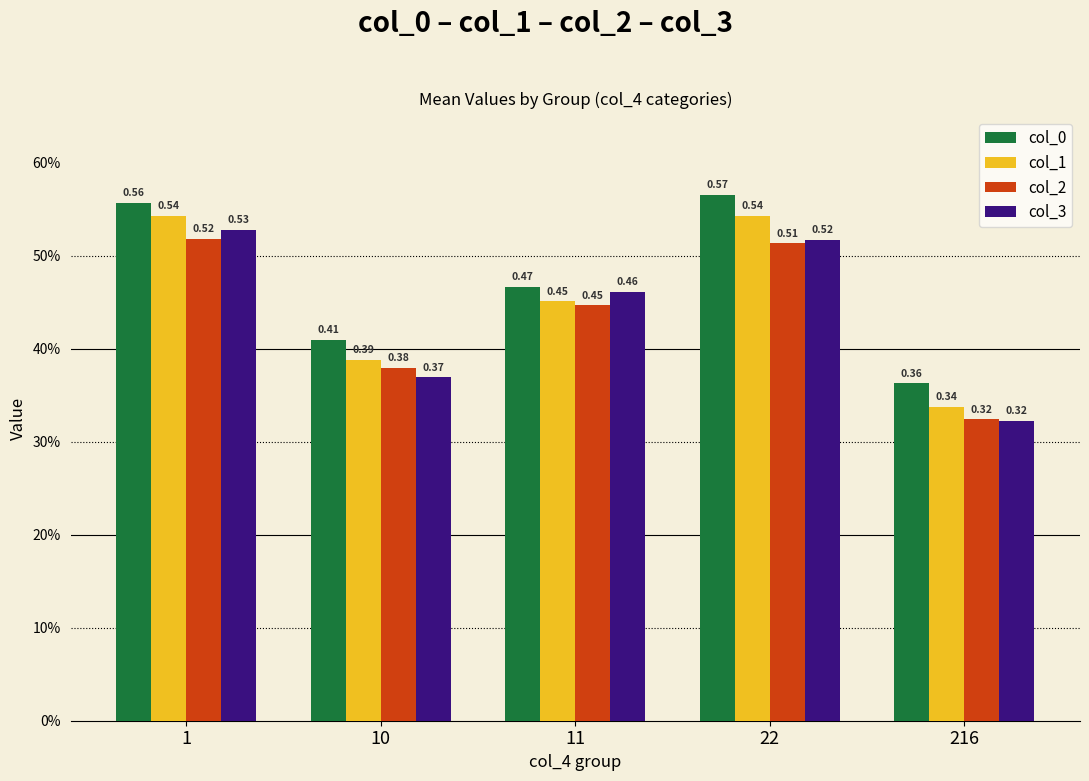

At which label is col_2 closest to 0?

216